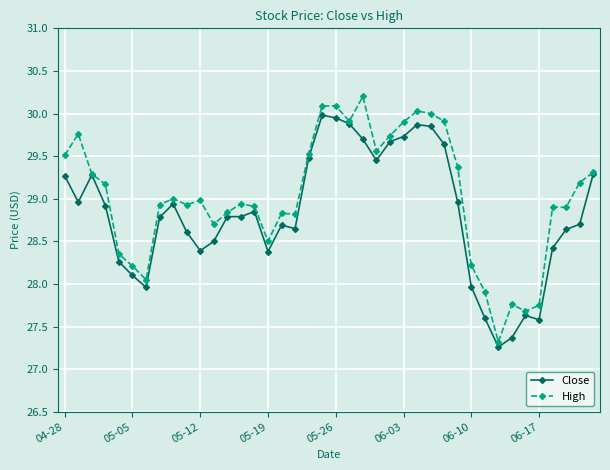

Which series has the widest spread of values?

High